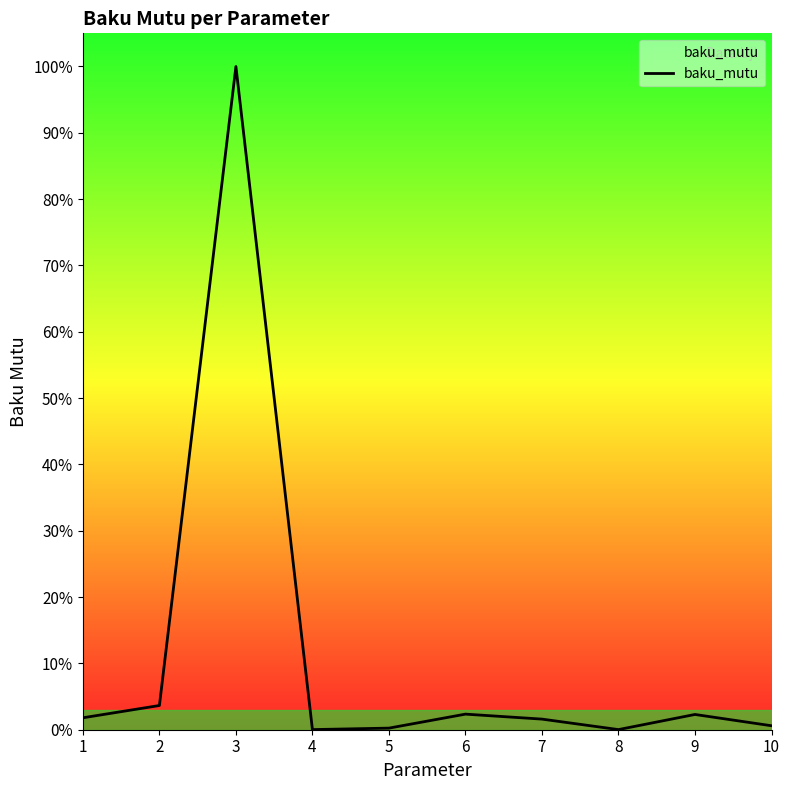

How many interior local valleys (lower than both neighbors) does the data have?

2